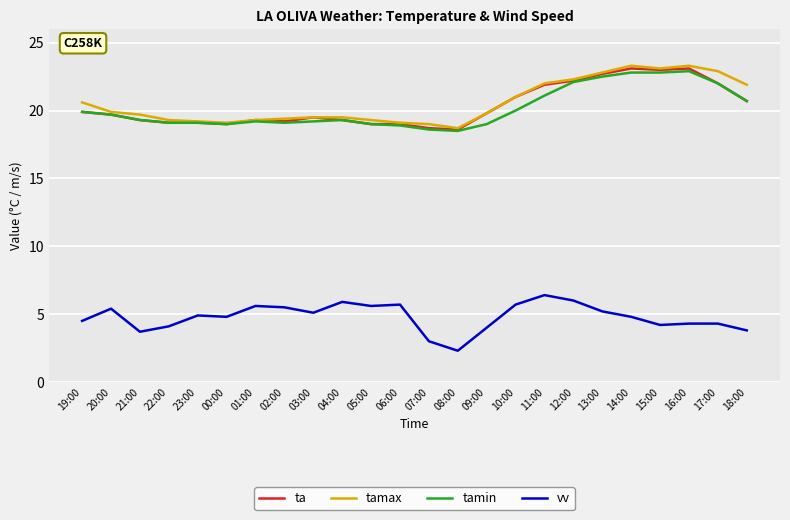

Where is tamax nearest to the value 21?

10:00